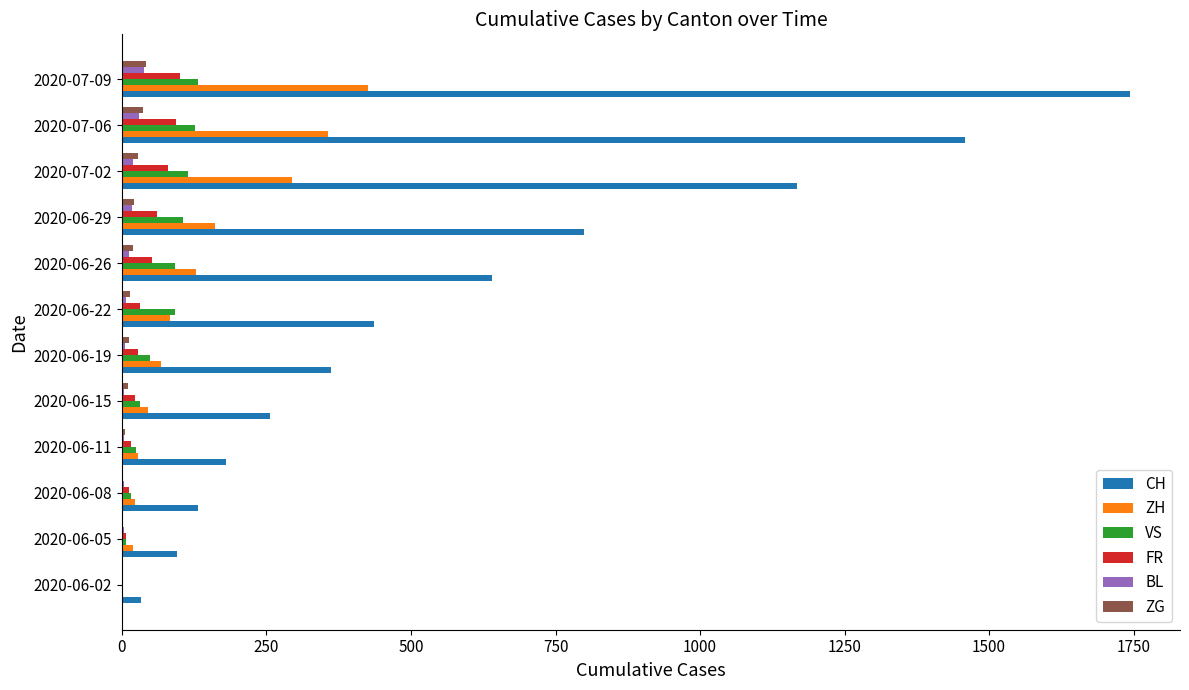

Is the value of ZG at 2020-07-06 greater than the value of CH at 2020-06-05?

No